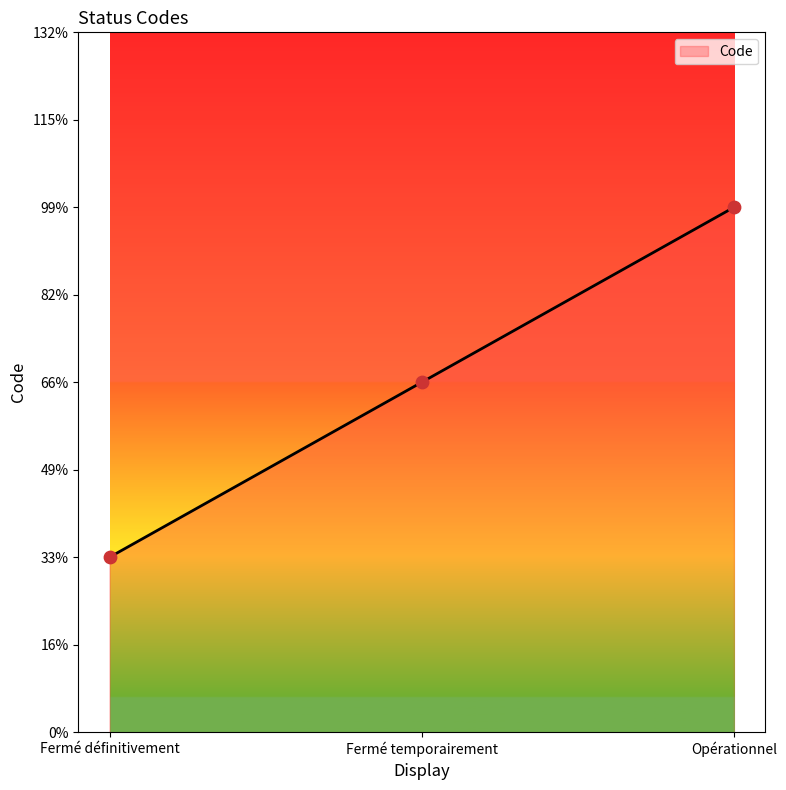

Which has a higher value, Fermé définitivement or Fermé temporairement?

Fermé temporairement